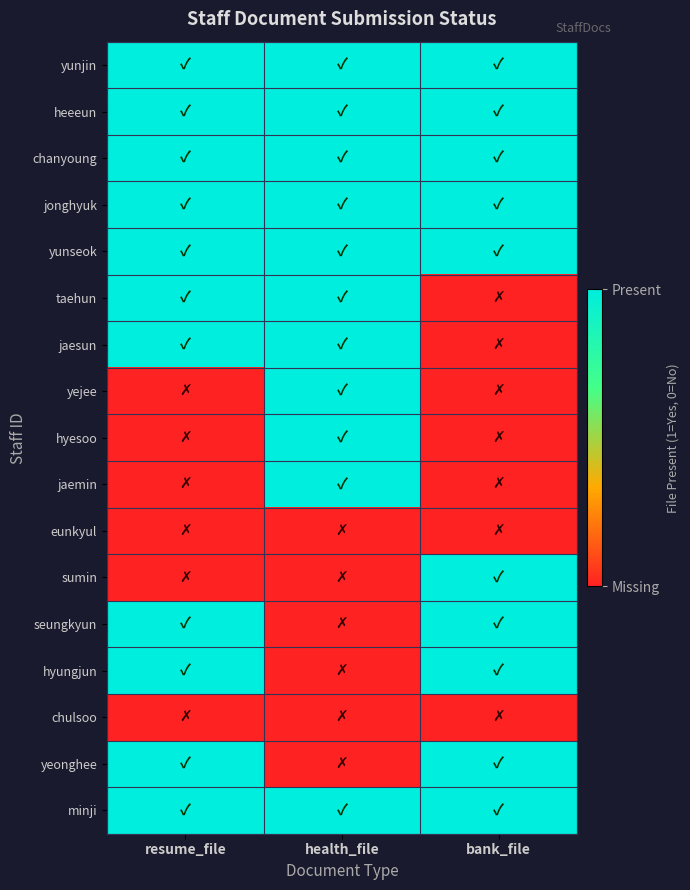

Which series has the largest total across all categories?

yunjin